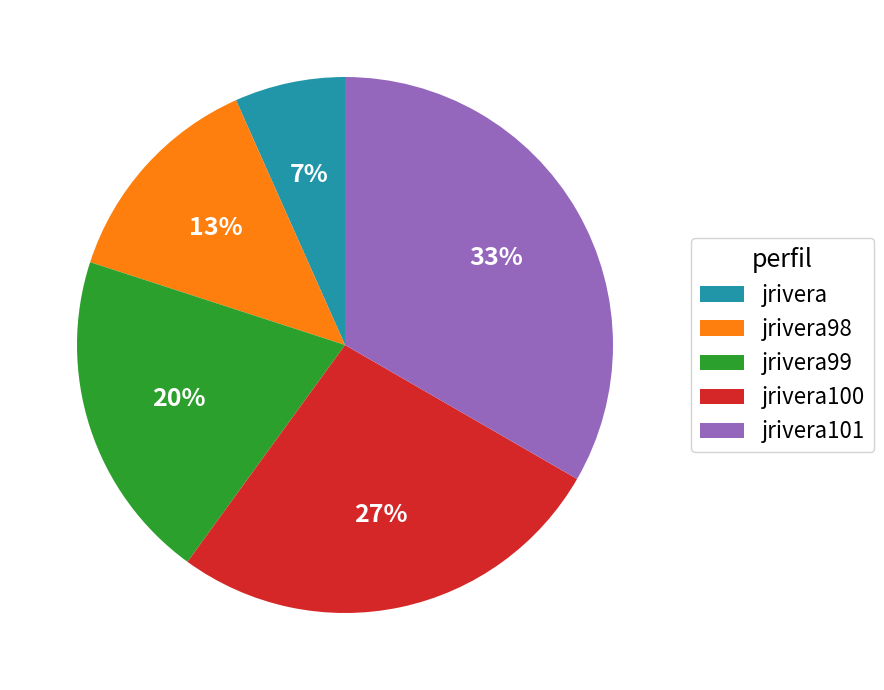

Which category has the smallest portion of the pie?

jrivera